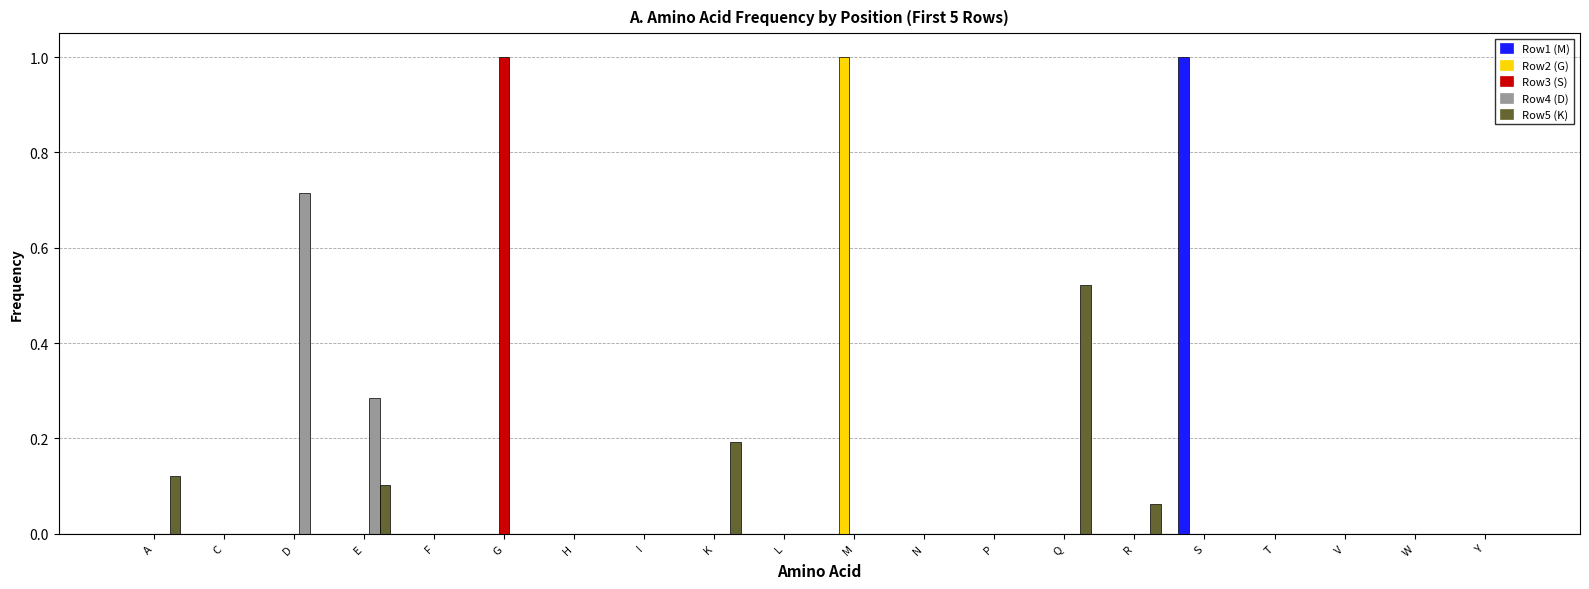

What is the total value across all series at G?

1.0